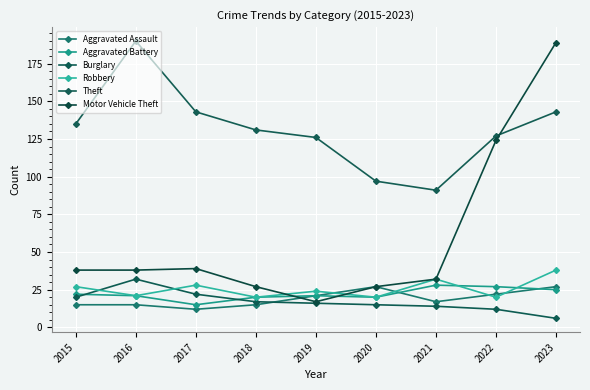

Where do Aggravated Assault and Aggravated Battery first cross each other?

2020 and 2021